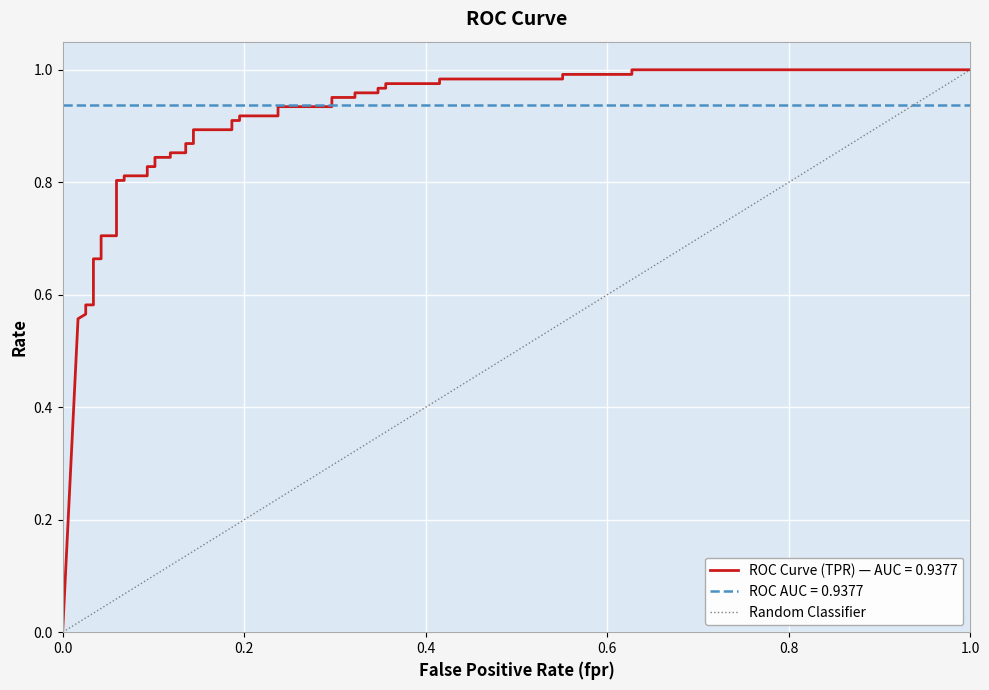

What is the difference between the values at 0.0 and 1.0?

1